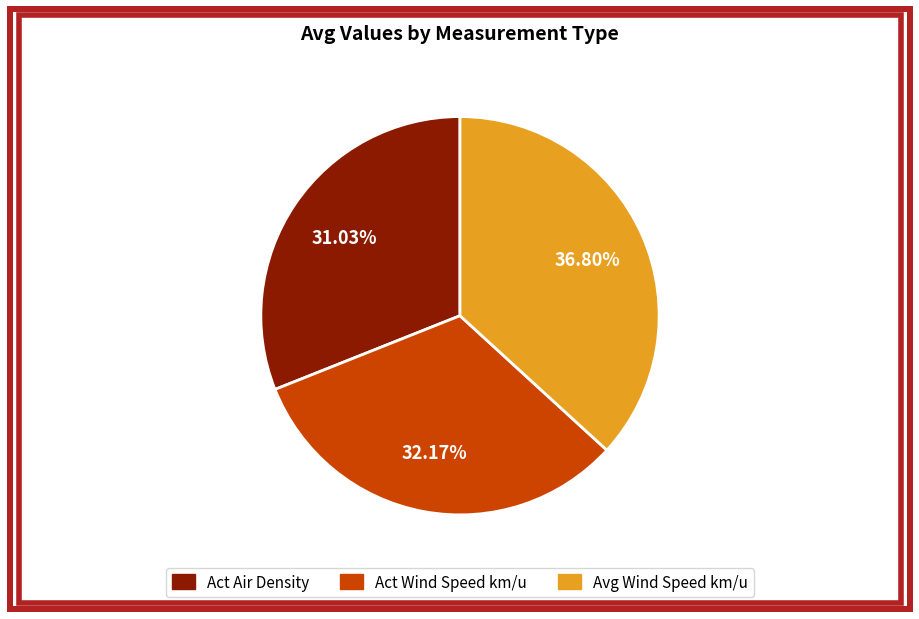

To the nearest percent, what is the difference between the largest and smallest slice percentages?

6%